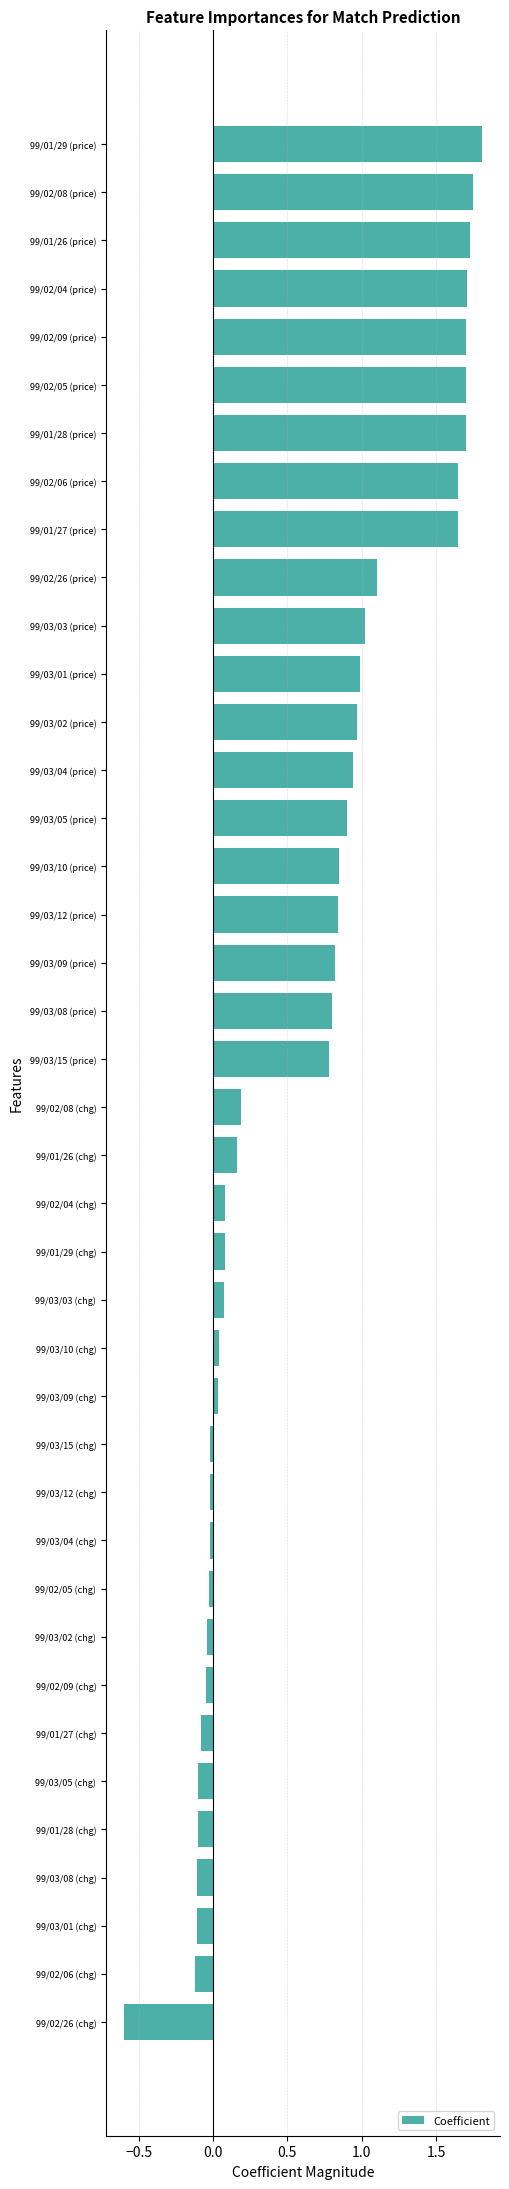

What is the sum of all values?

24.7